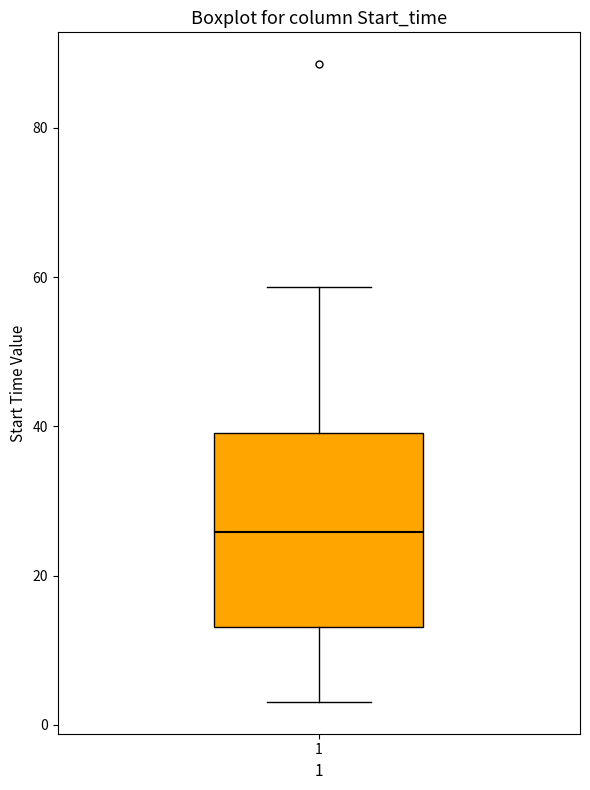

Where is the lower edge of the box at x = 1 on the y-axis? The values are not printed on the chart, so give them approximately, as read against the axis.

14